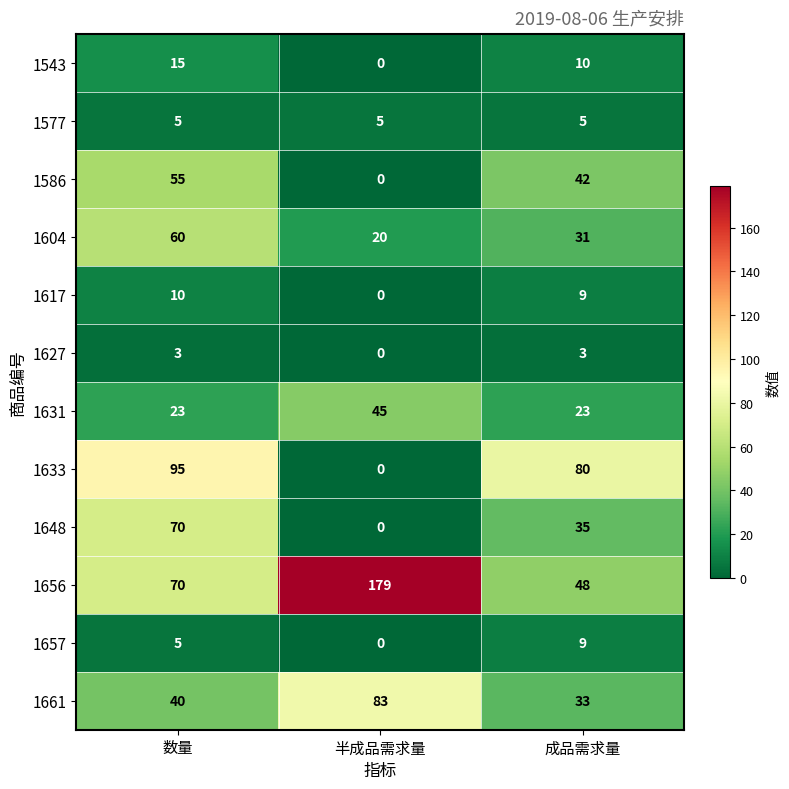

What is the difference between the highest and lowest values at 数量?

92